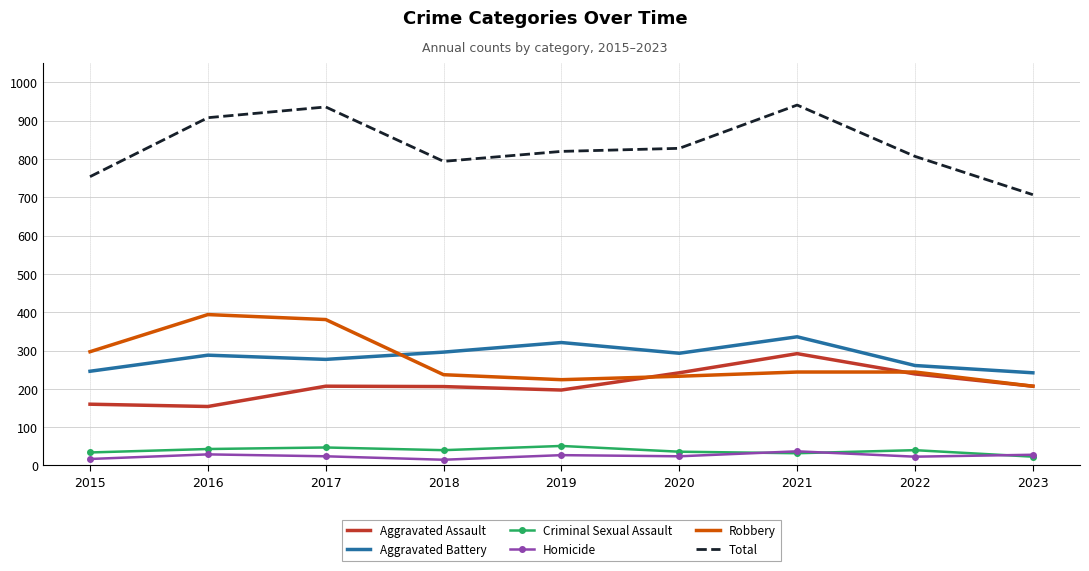

What are all the series names shown in the legend?

Aggravated Assault, Aggravated Battery, Criminal Sexual Assault, Homicide, Robbery, Total